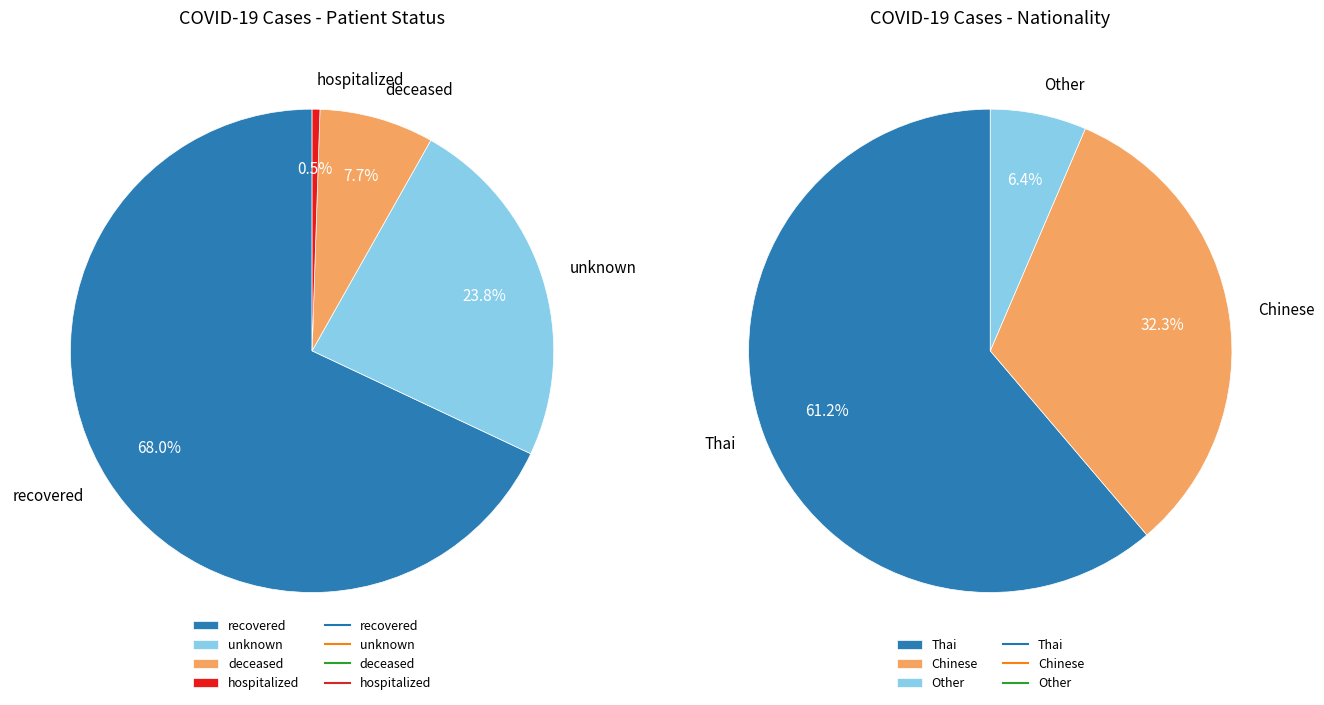

Is recovered the majority of the pie?

Yes